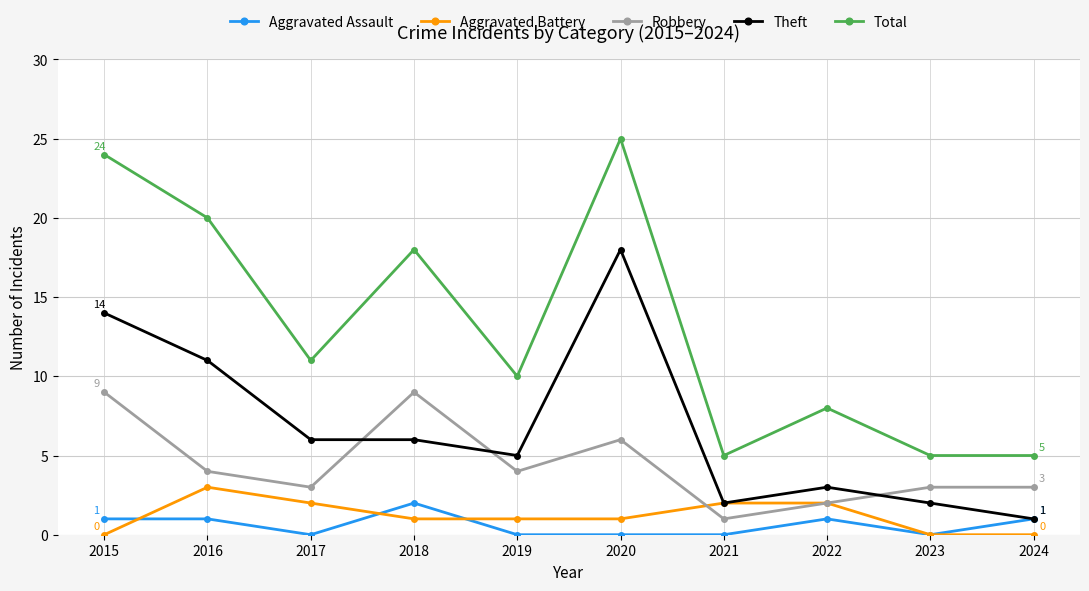

Which label corresponds to the largest value in the chart?

2020